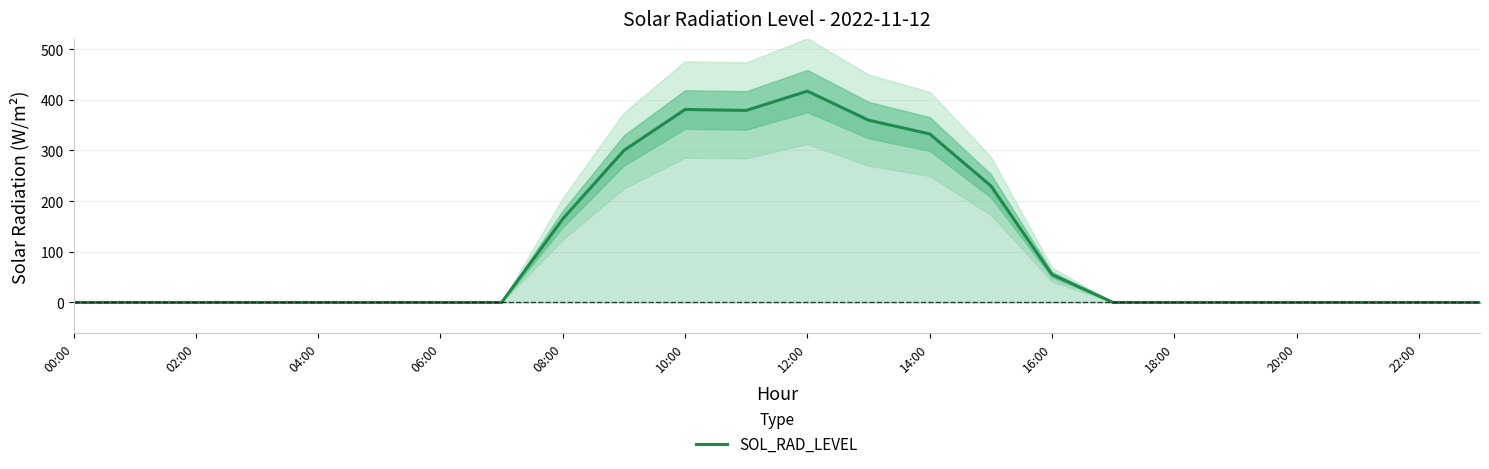

What is the difference between the maximum and minimum values?

417.0